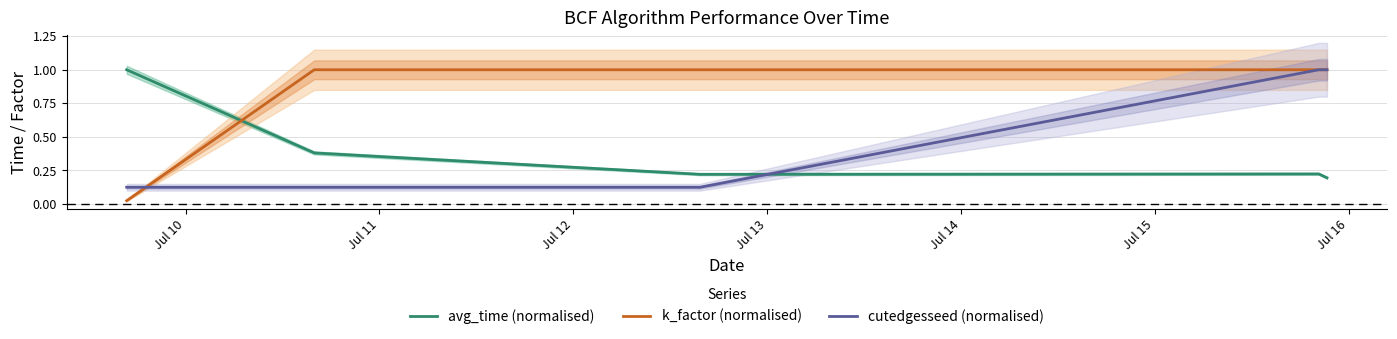

True or false: cutedgesseed (normalised) and avg_time (normalised) cross at least once.

True